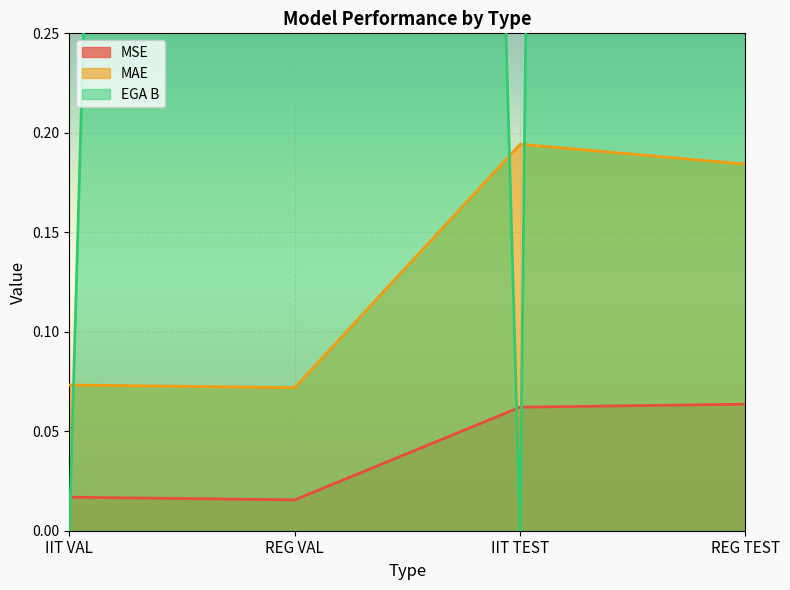

True or false: MSE has more than 0 interior local peaks.

False